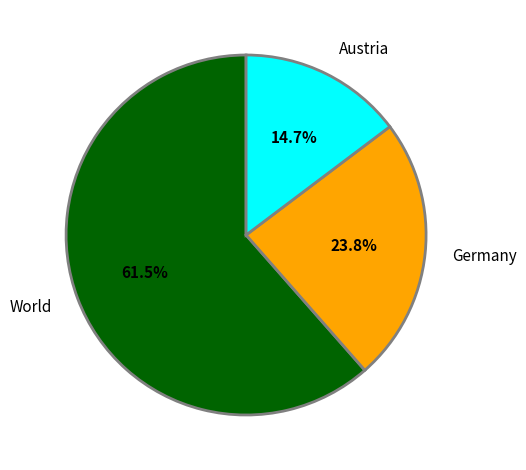

Is there any slice that represents more than half of the pie?

Yes